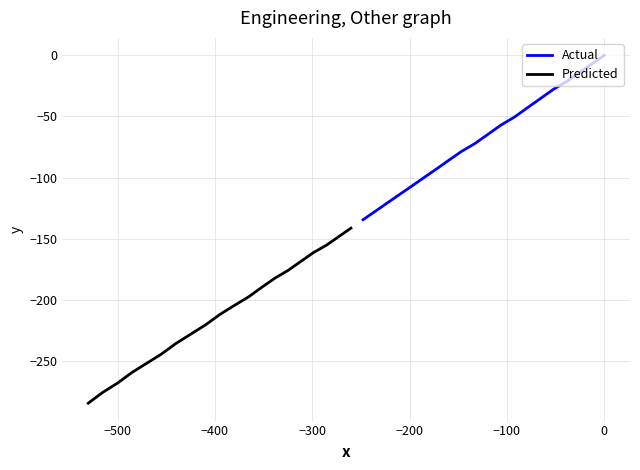

How many data points in Actual are above -64?

9